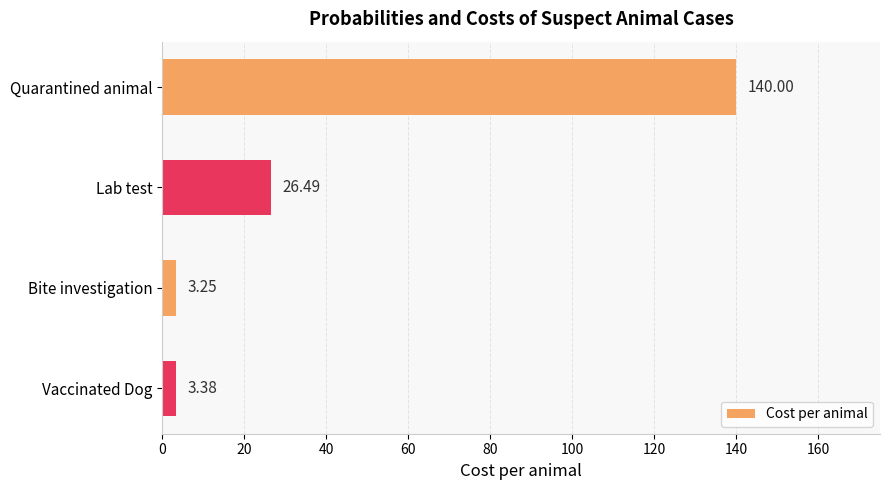

Where is the data nearest to the value 71?

Lab test